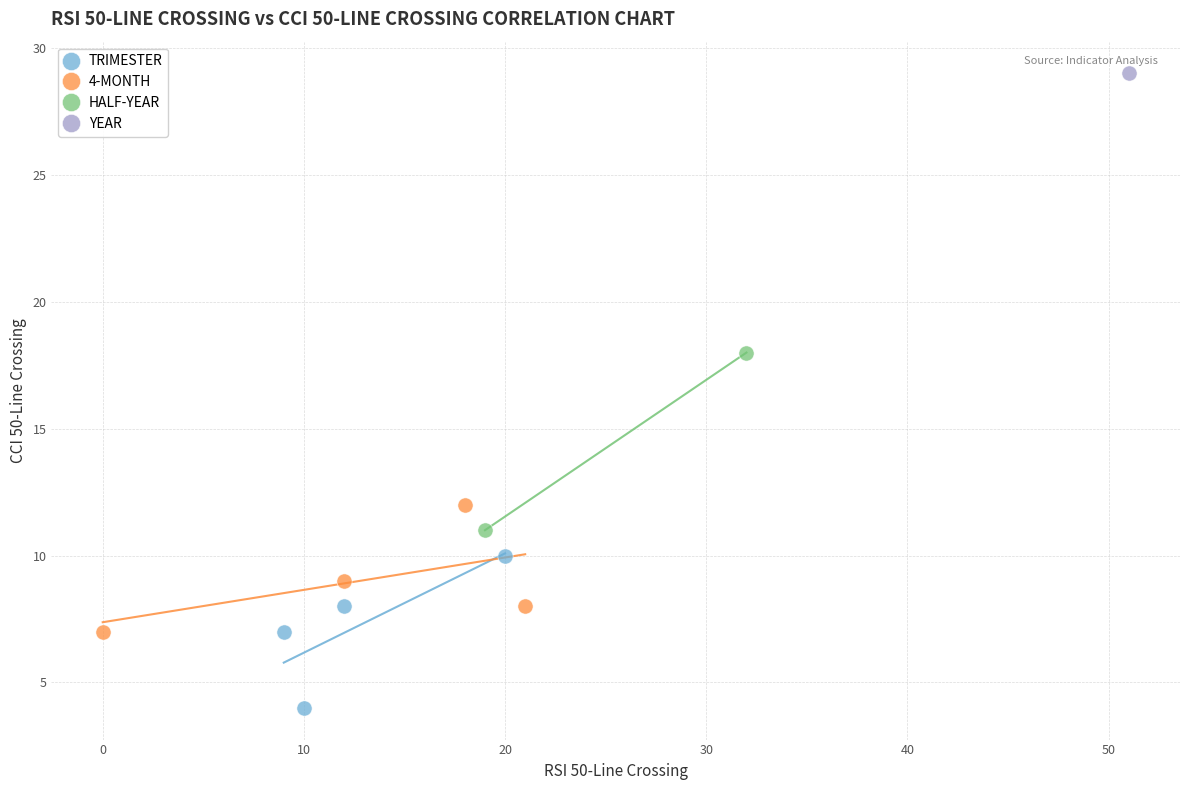

Which series contains the lowest Y value?

TRIMESTER